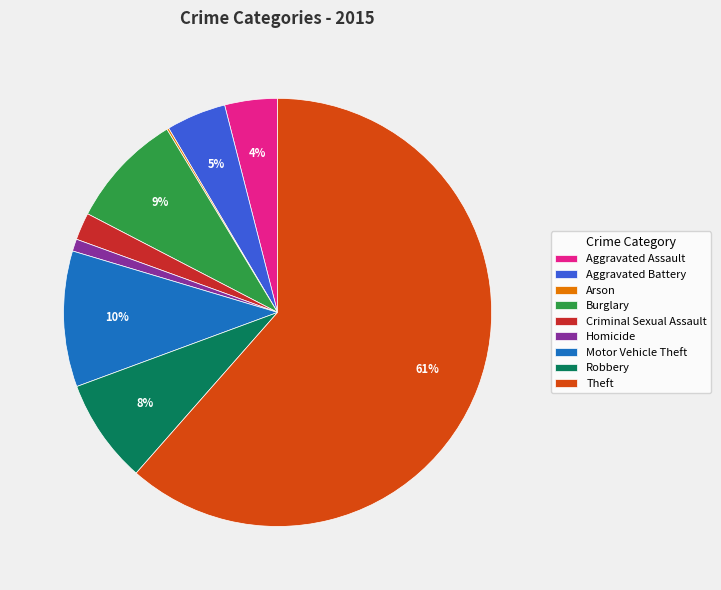

To the nearest percent, what portion does Theft represent?

61%